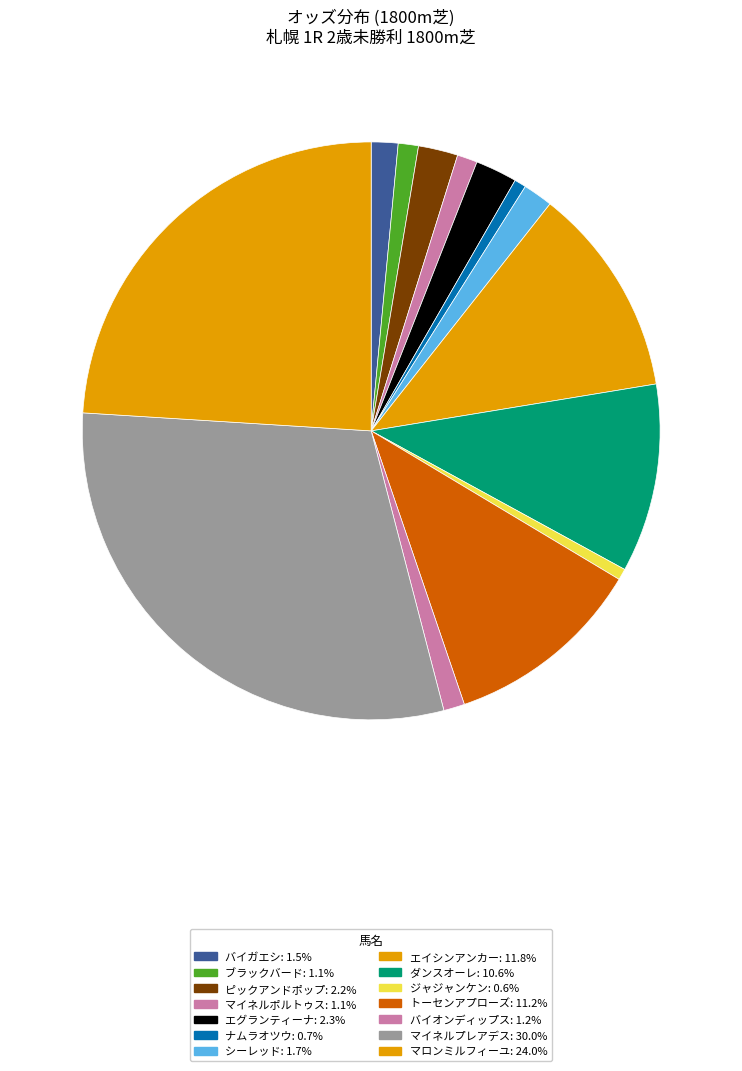

To the nearest percent, what is the combined percentage of エイシンアンカー and エグランティーナ?

14%